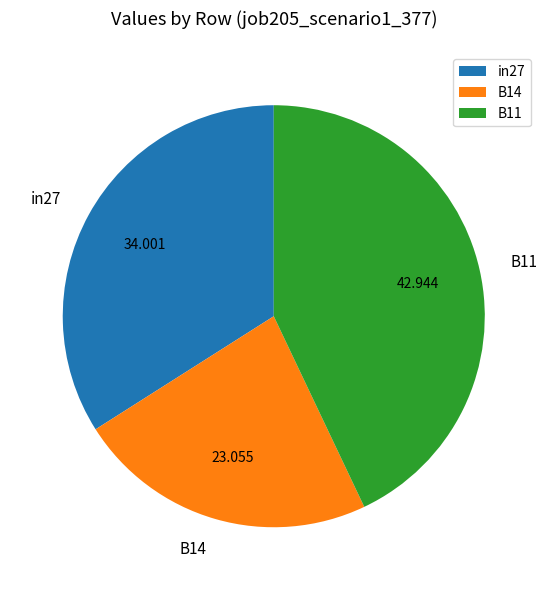

Is the sum of in27 and B11 greater than half?

Yes